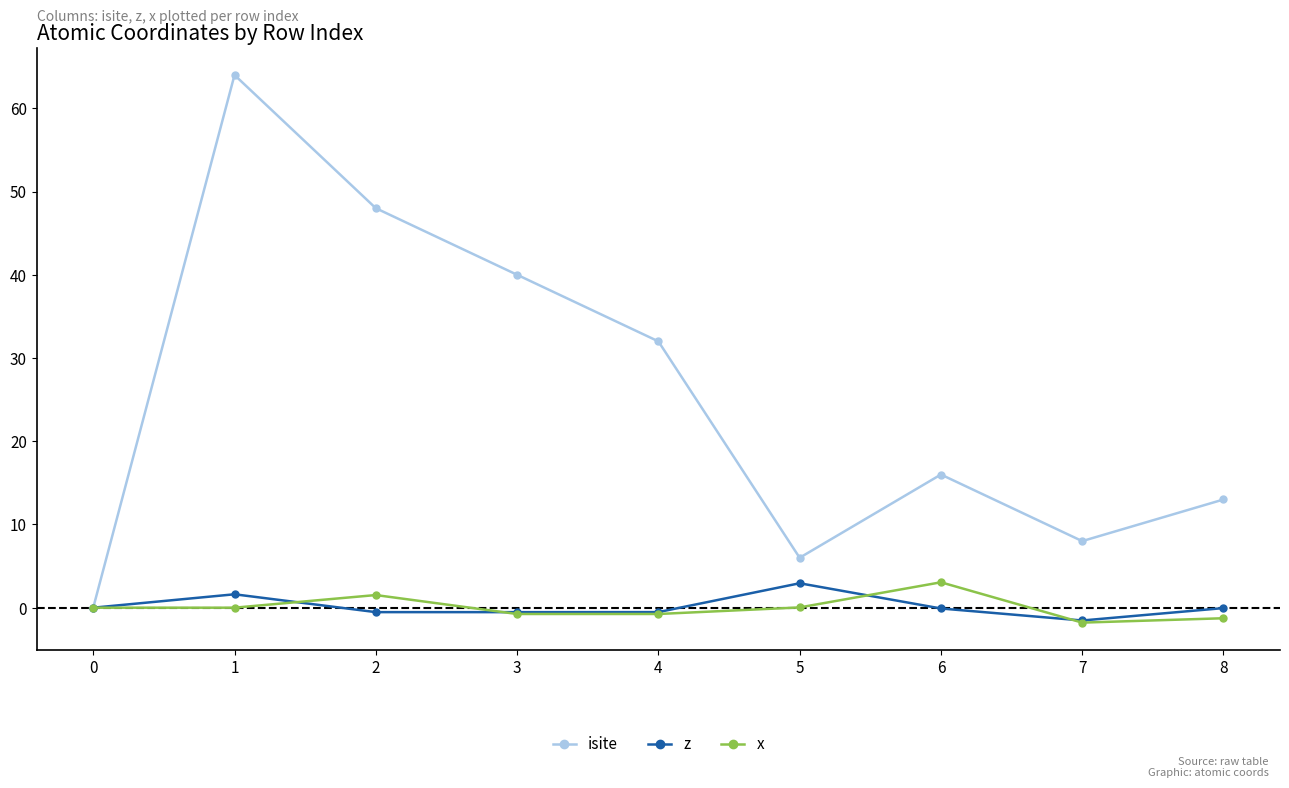

Is the value of isite at 2 greater than the value of x at 1?

Yes